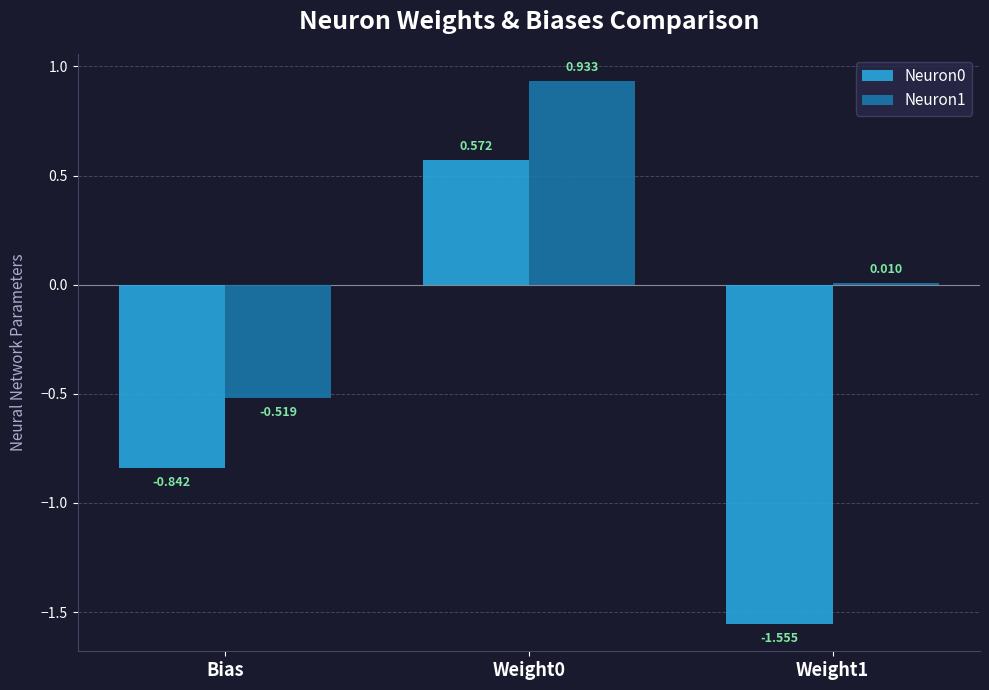

Is the value of Neuron0 at Weight1 greater than the value of Neuron1 at Bias?

No